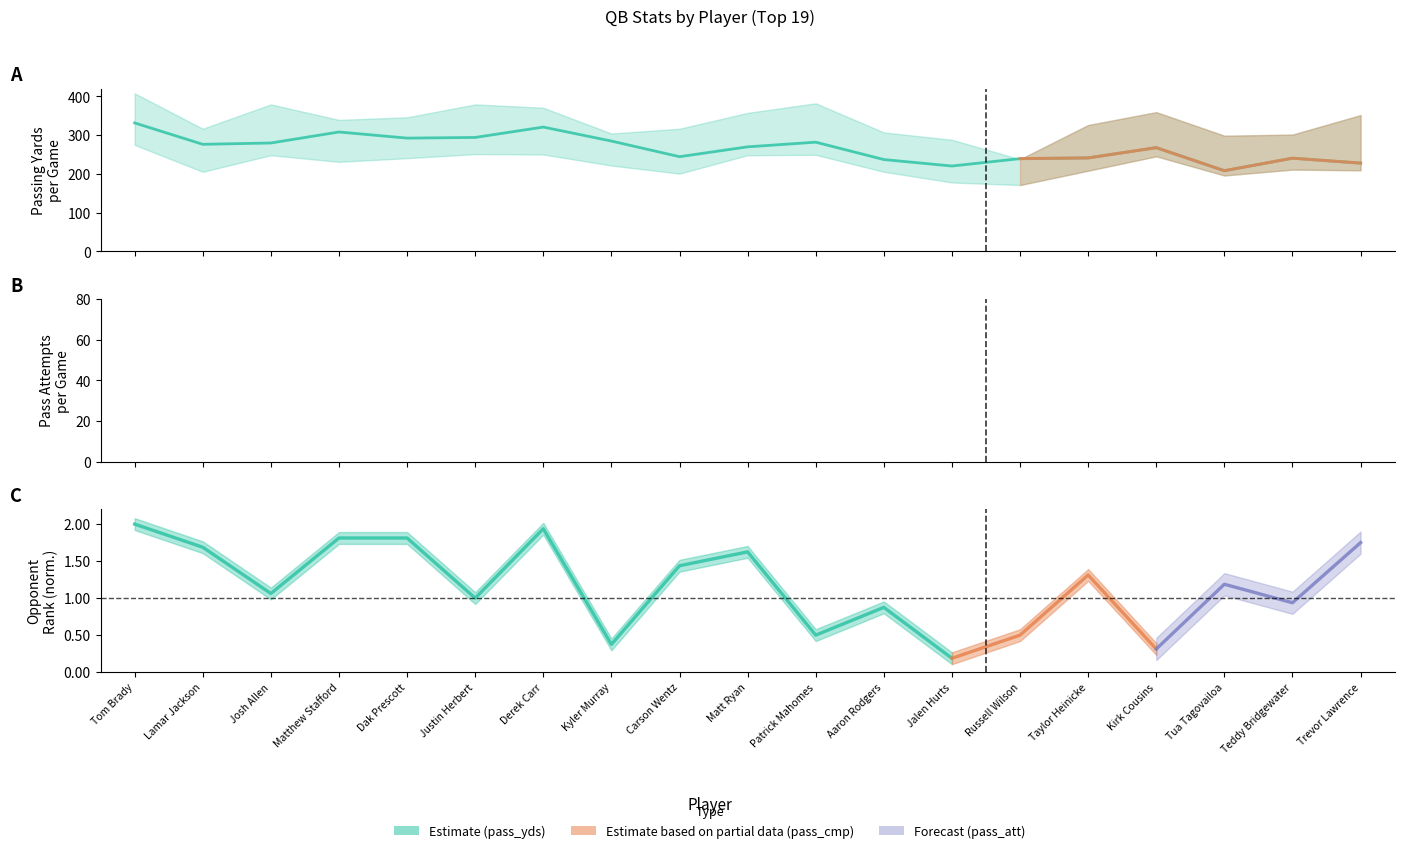

What is the total value across all series at Derek Carr?

419.7